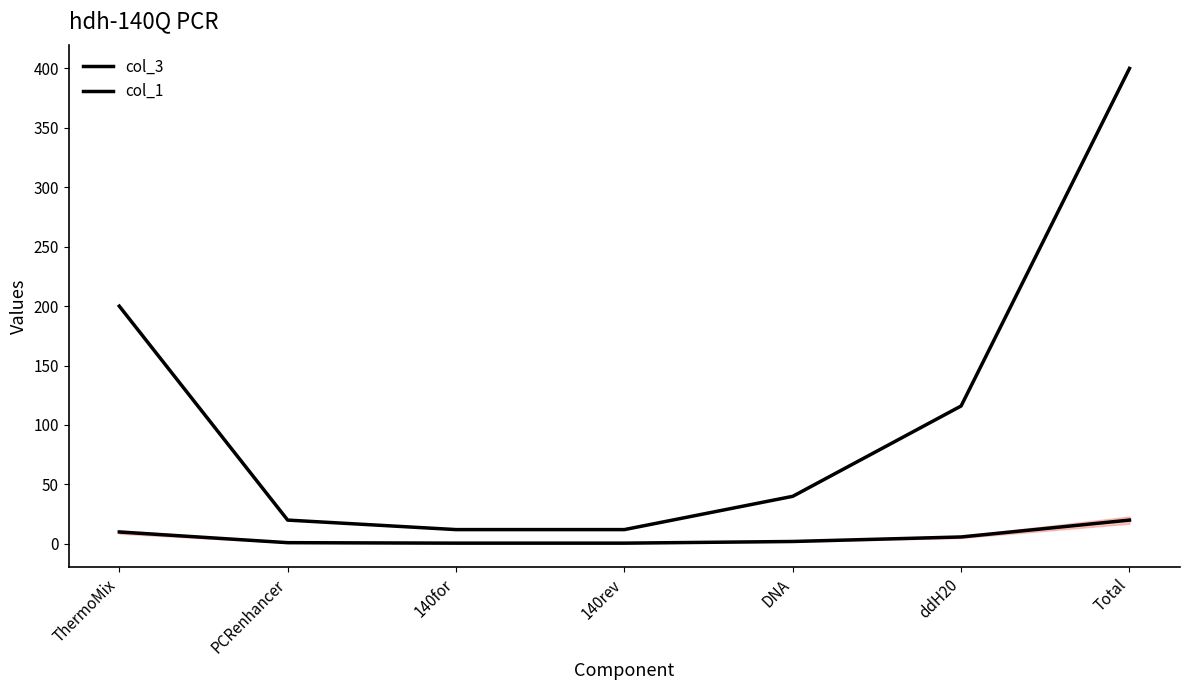

How many lines are shown in the chart?

2